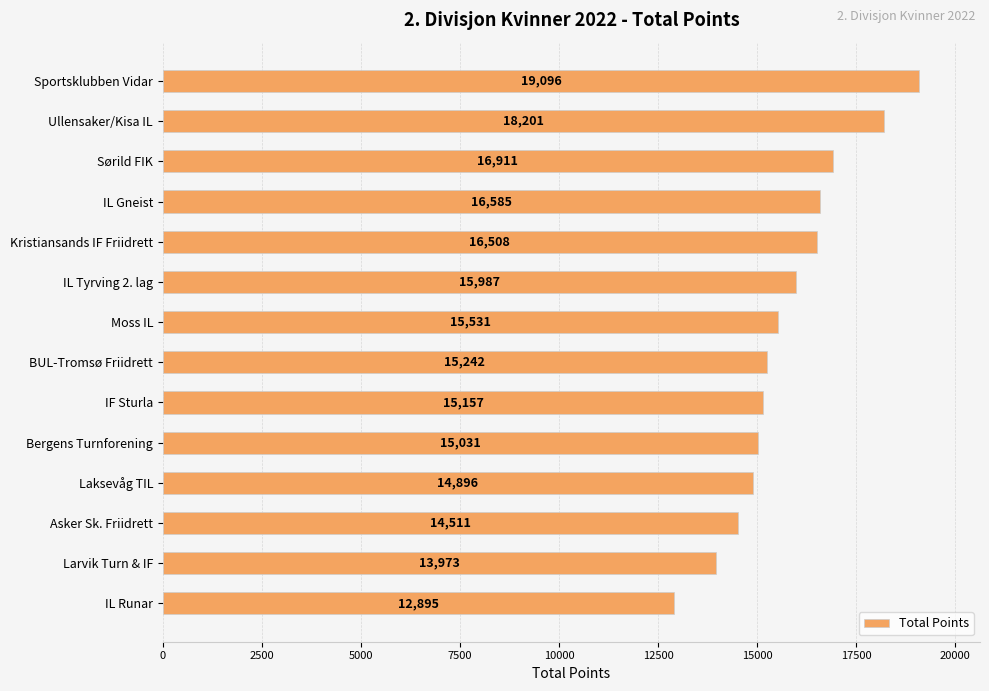

What is the smallest value displayed?

12895